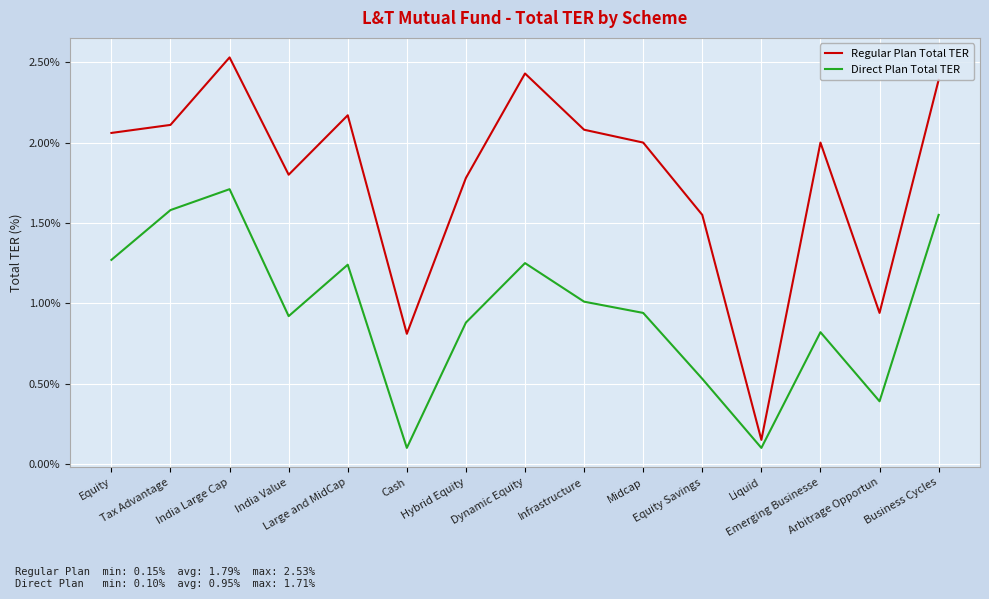

True or false: Direct Plan Total TER and Regular Plan Total TER cross at least once.

False